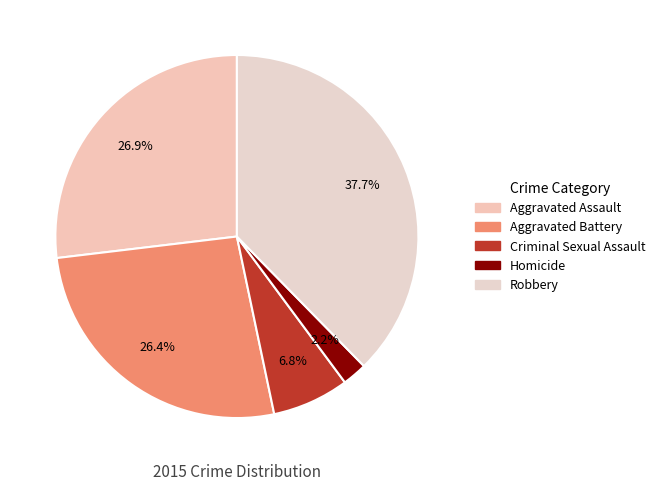

How many segments does this pie chart have?

5